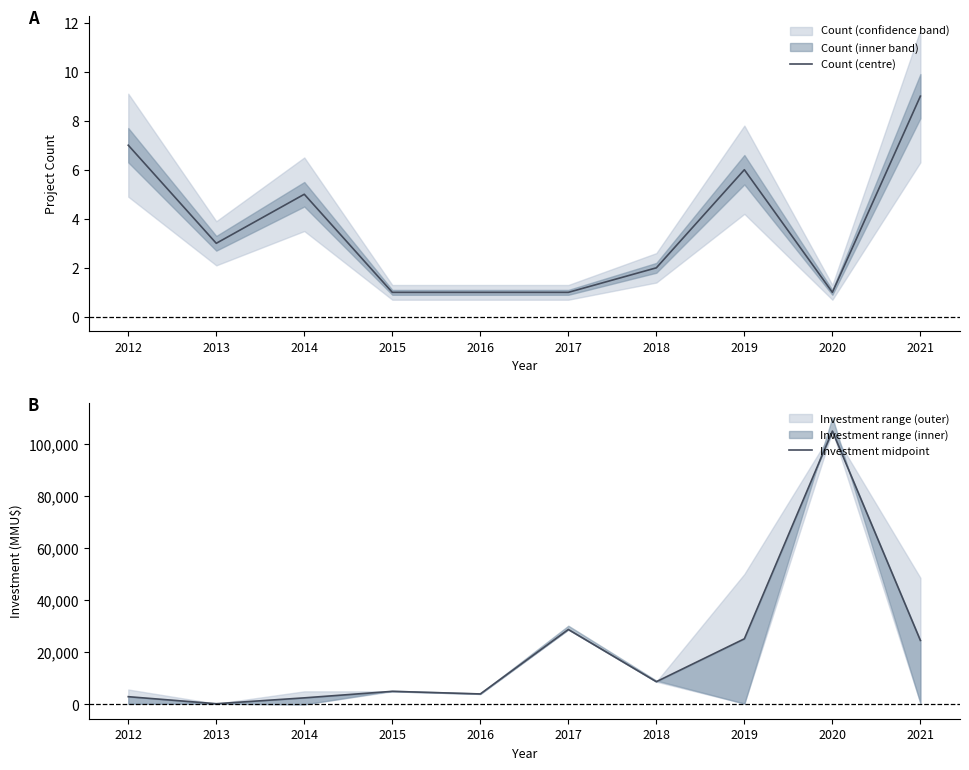

What is the approximate value of Count (centre) at 2015?

1